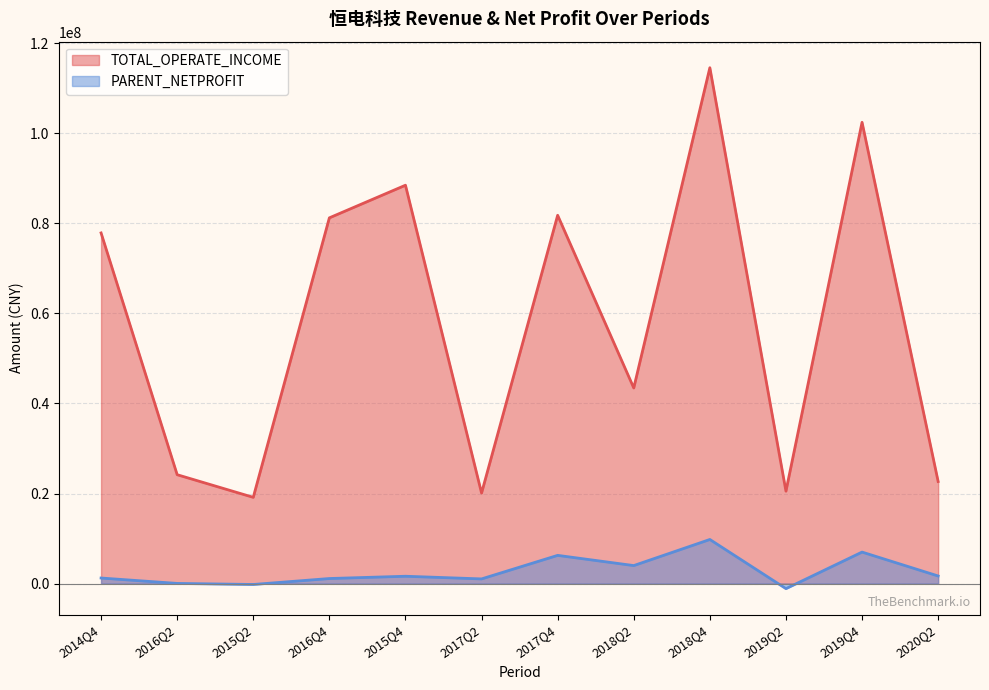

True or false: PARENT_NETPROFIT and TOTAL_OPERATE_INCOME cross at least once.

False